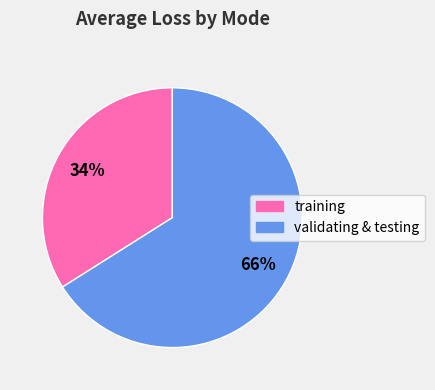

To the nearest percent, what is the average slice percentage?

50%